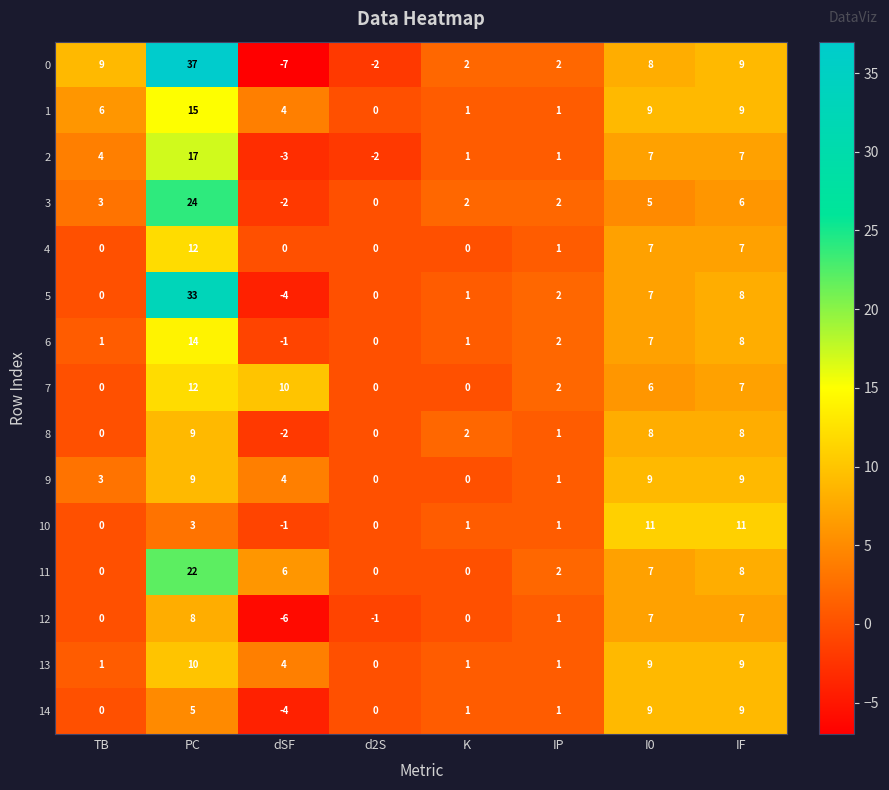

At which label is 10 closest to 5?

PC